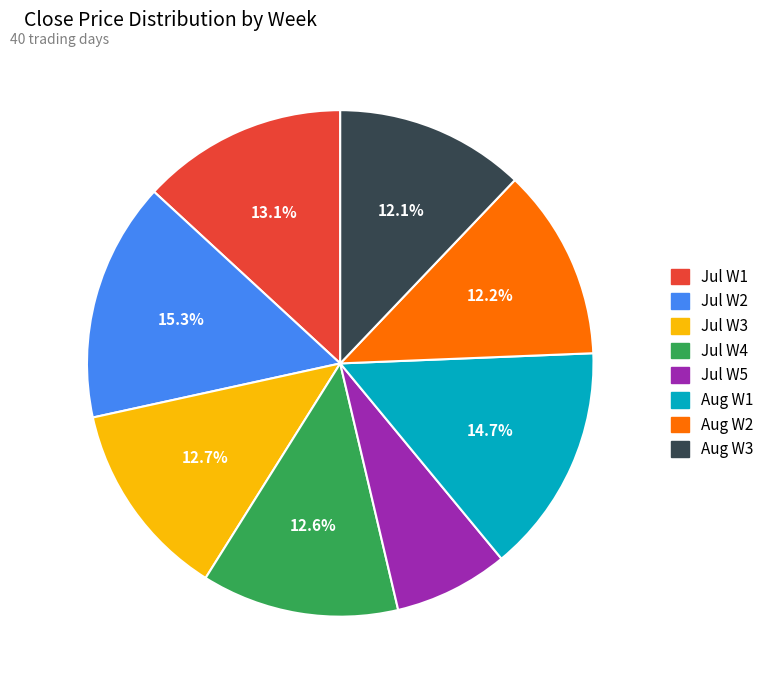

To the nearest percent, what is the average slice percentage?

12%